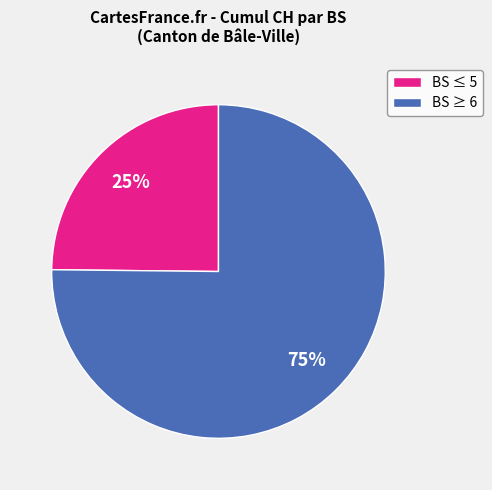

How many slices are in this pie chart?

2